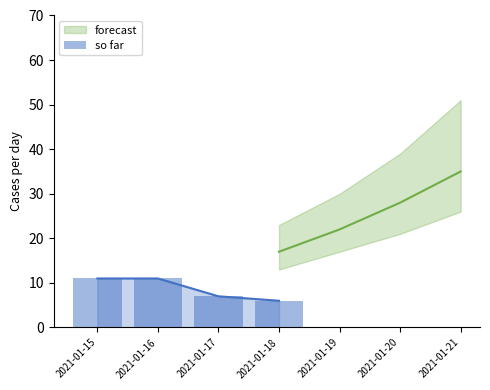

What is the smallest value displayed?

6